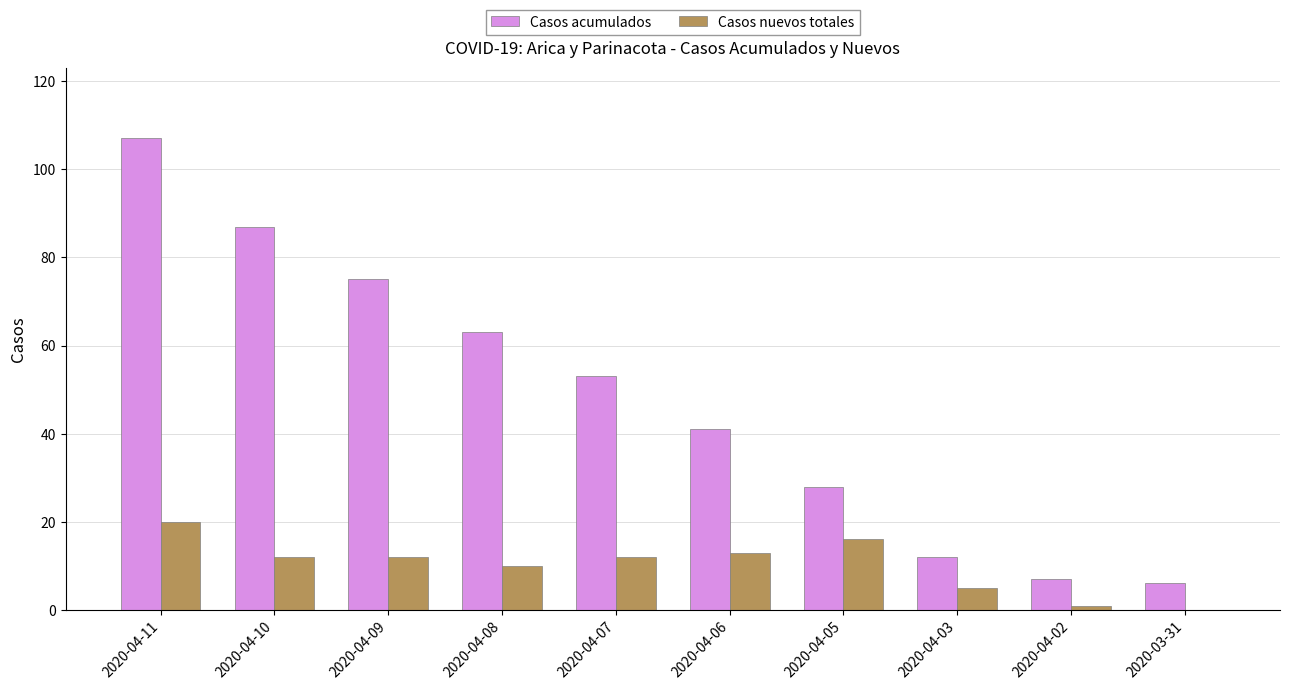

The Casos nuevos totales series shows 5 at 2020-04-03. True or false?

True